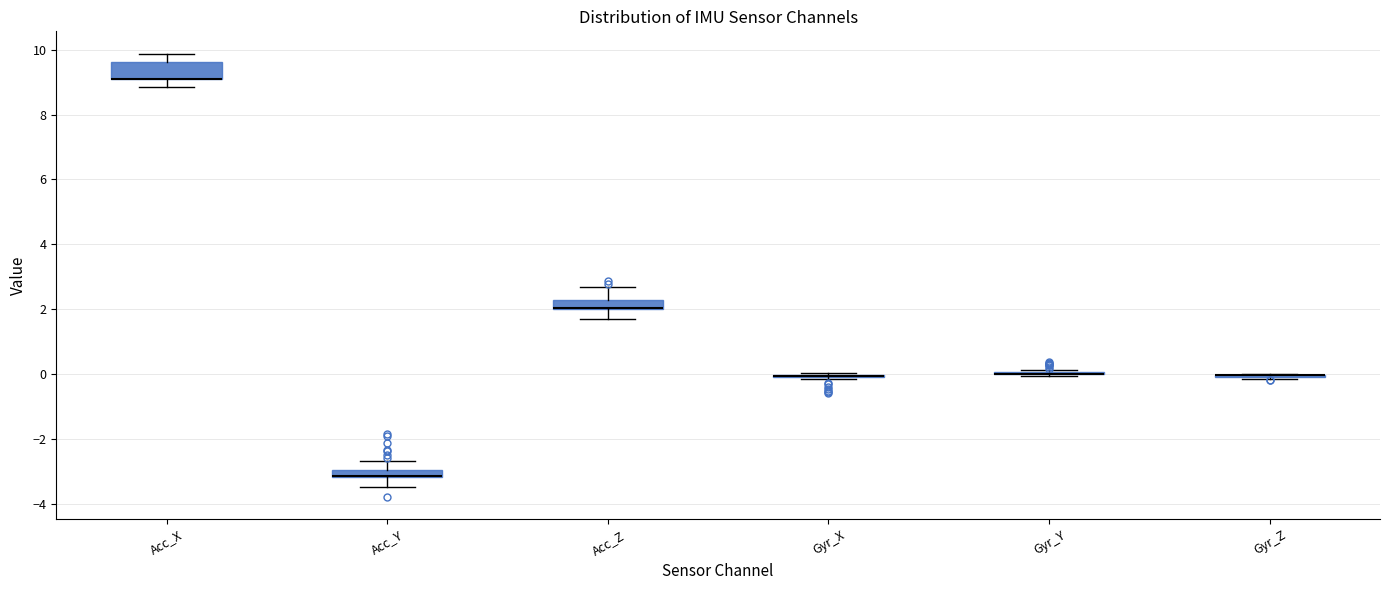

Where is the upper edge of the box for Acc_Z on the y-axis? The values are not printed on the chart, so give them approximately, as read against the axis.

2.2